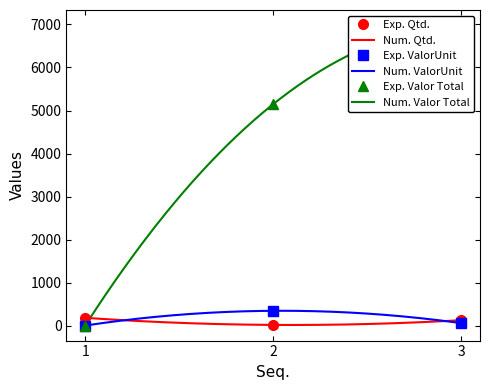

Which series has the largest total across all categories?

Valor Total